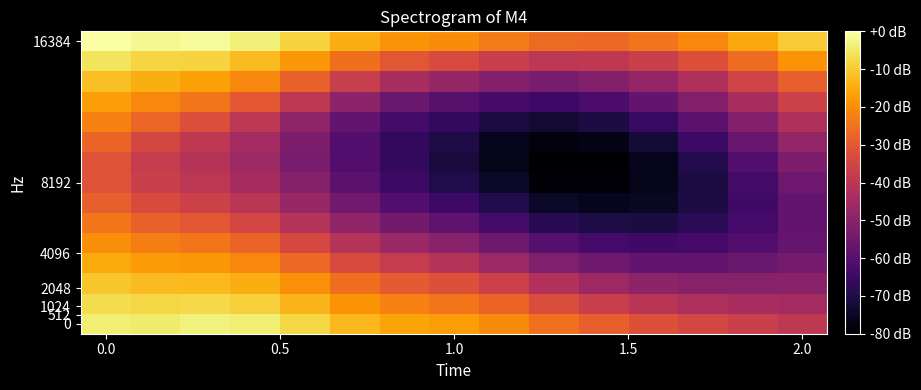

How many categories are shown in the chart?

15